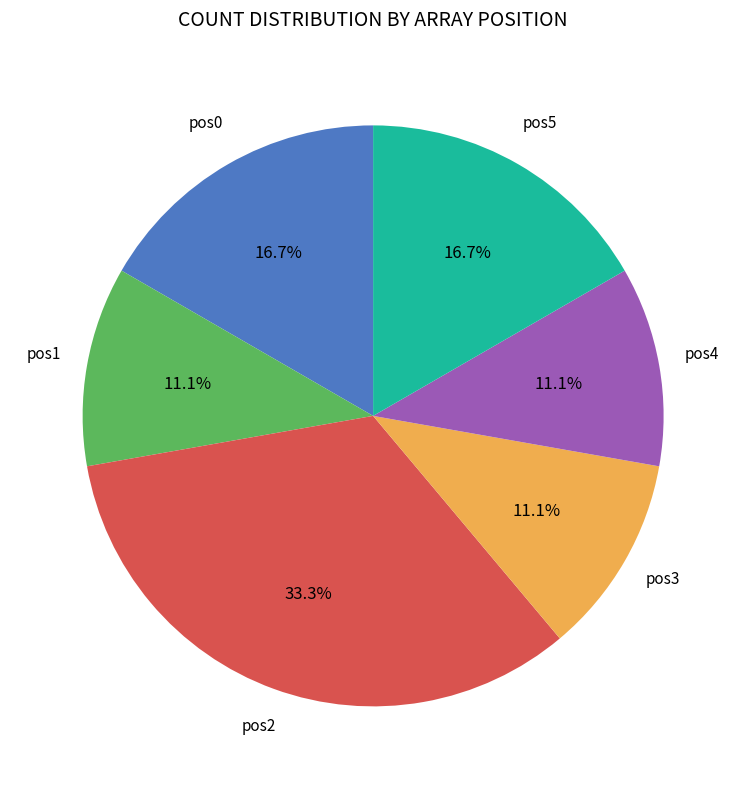

Is there any slice that represents more than half of the pie?

No